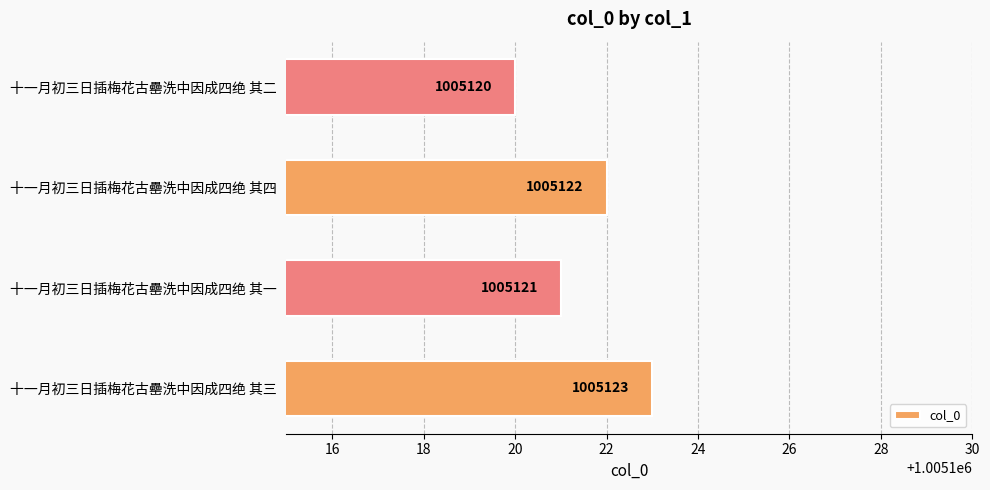

Reading top to bottom, what are all the values shown in this chart?

1005120	1005122	1005121	1005123